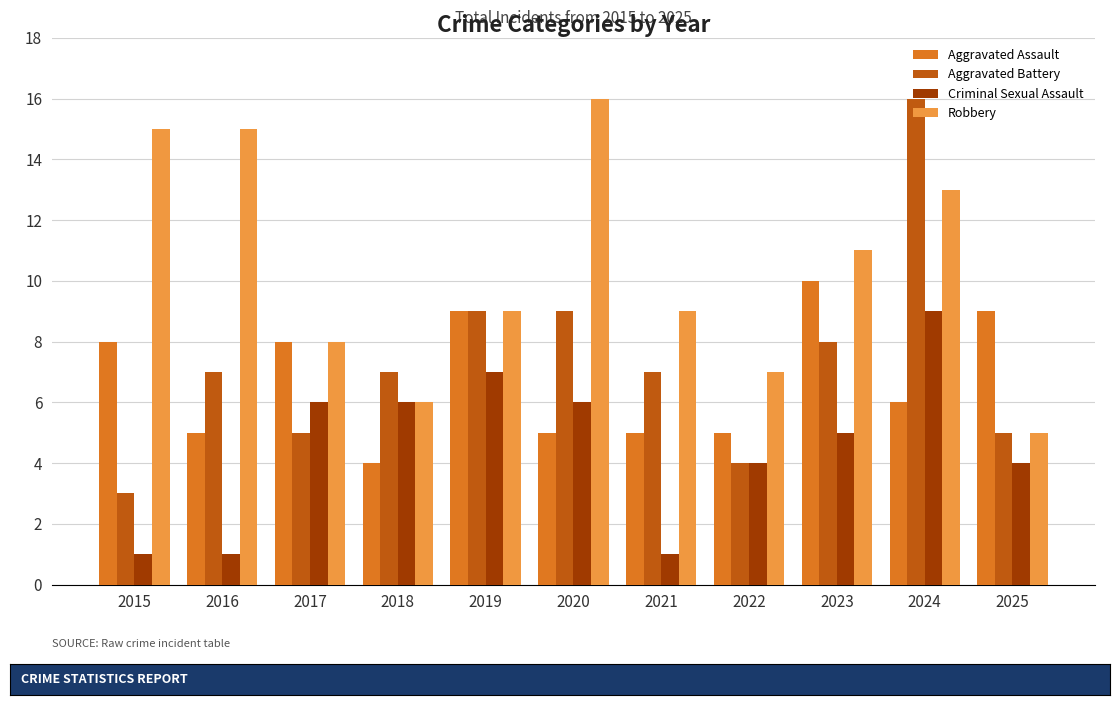

How many categories are shown in the chart?

11